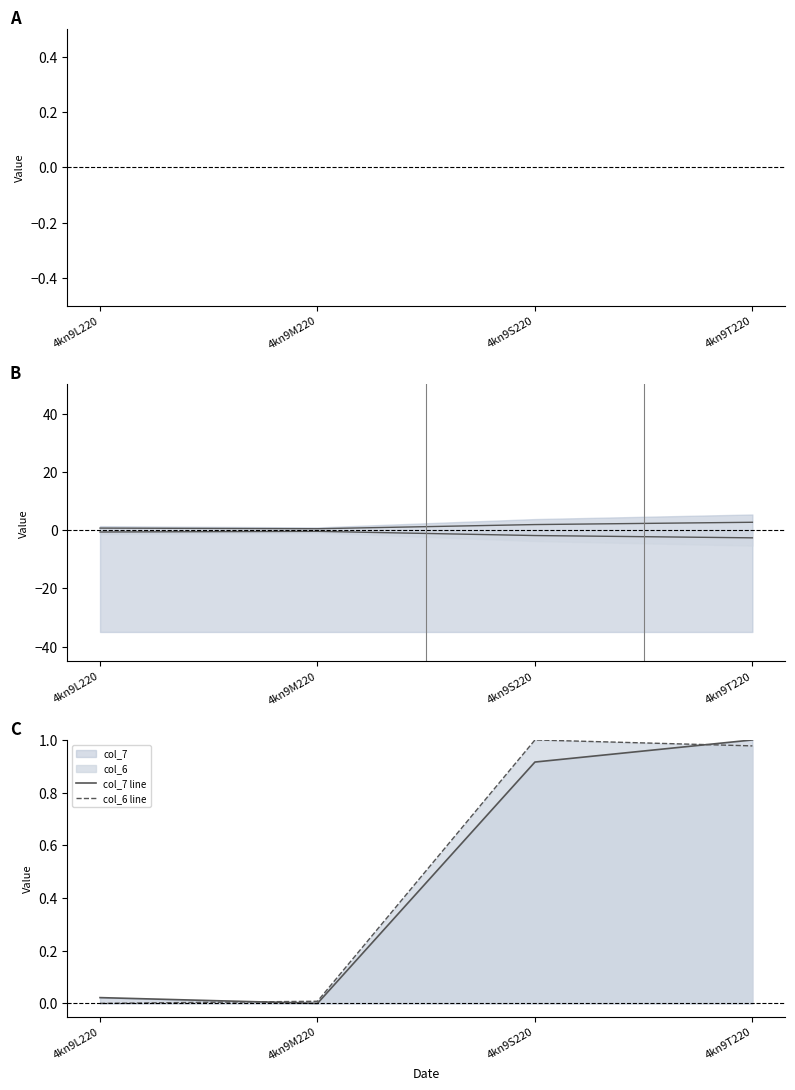

True or false: col_7 line has a value of 0.9 at 4kn9S220.

True